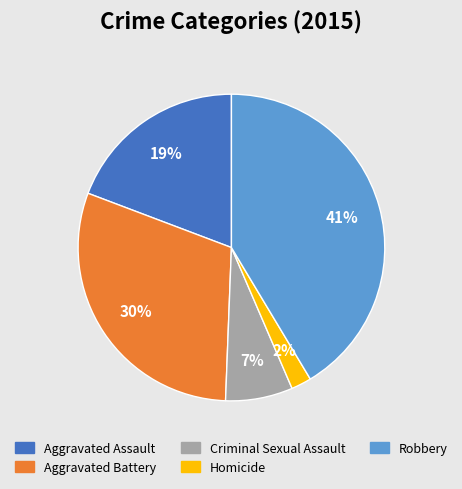

Is there any slice that represents more than half of the pie?

No